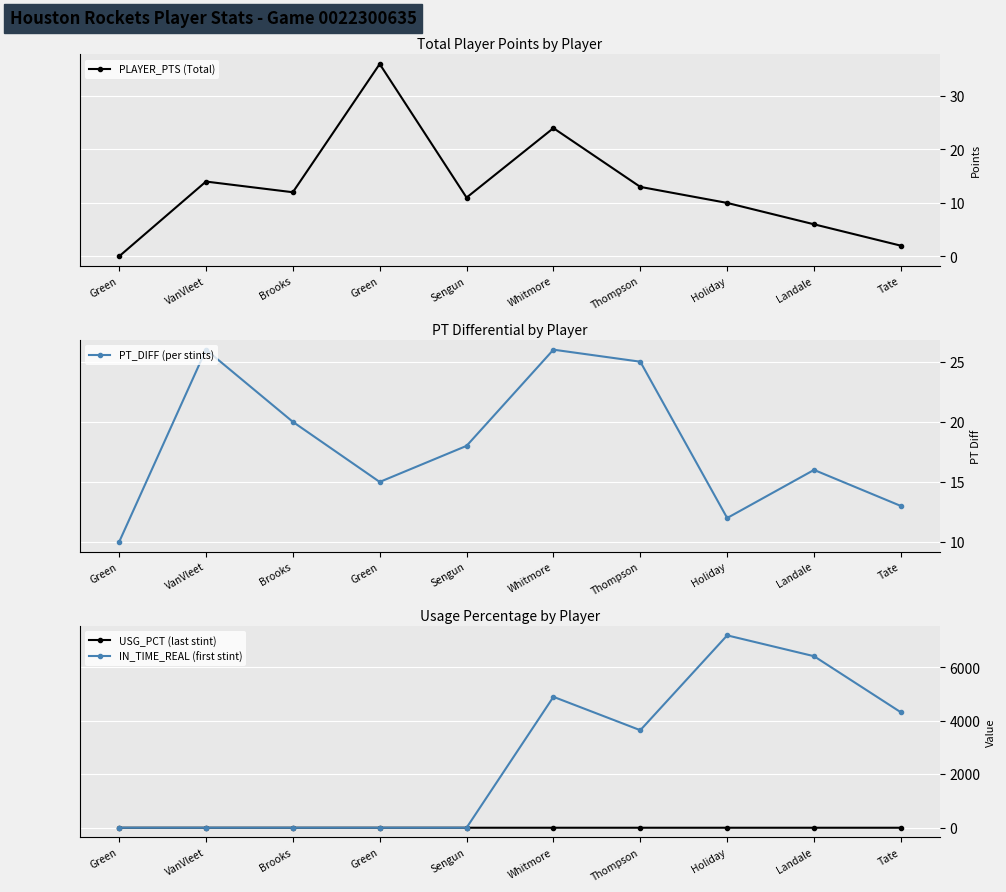

What value does the IN_TIME_REAL (first stint) series have at Landale?

6420.0